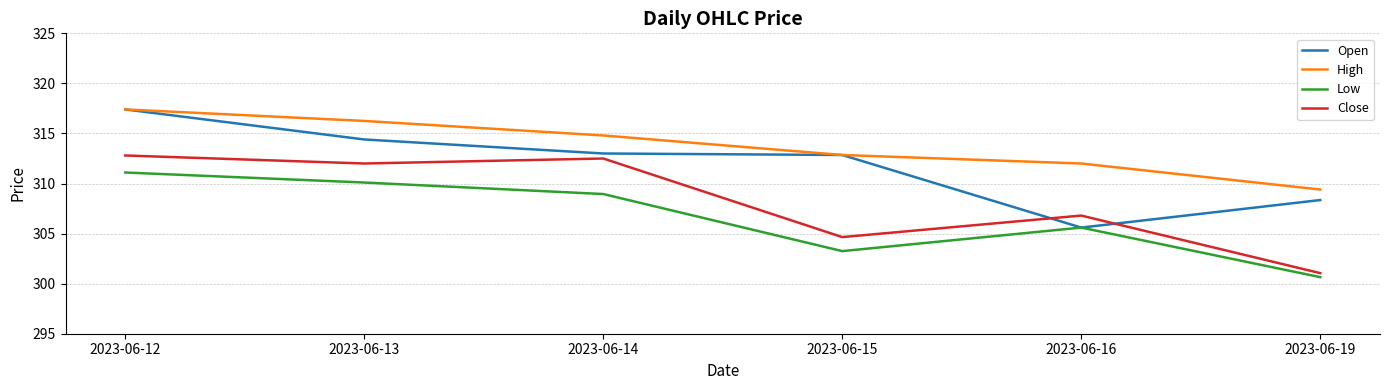

True or false: Low and High cross at least once.

False